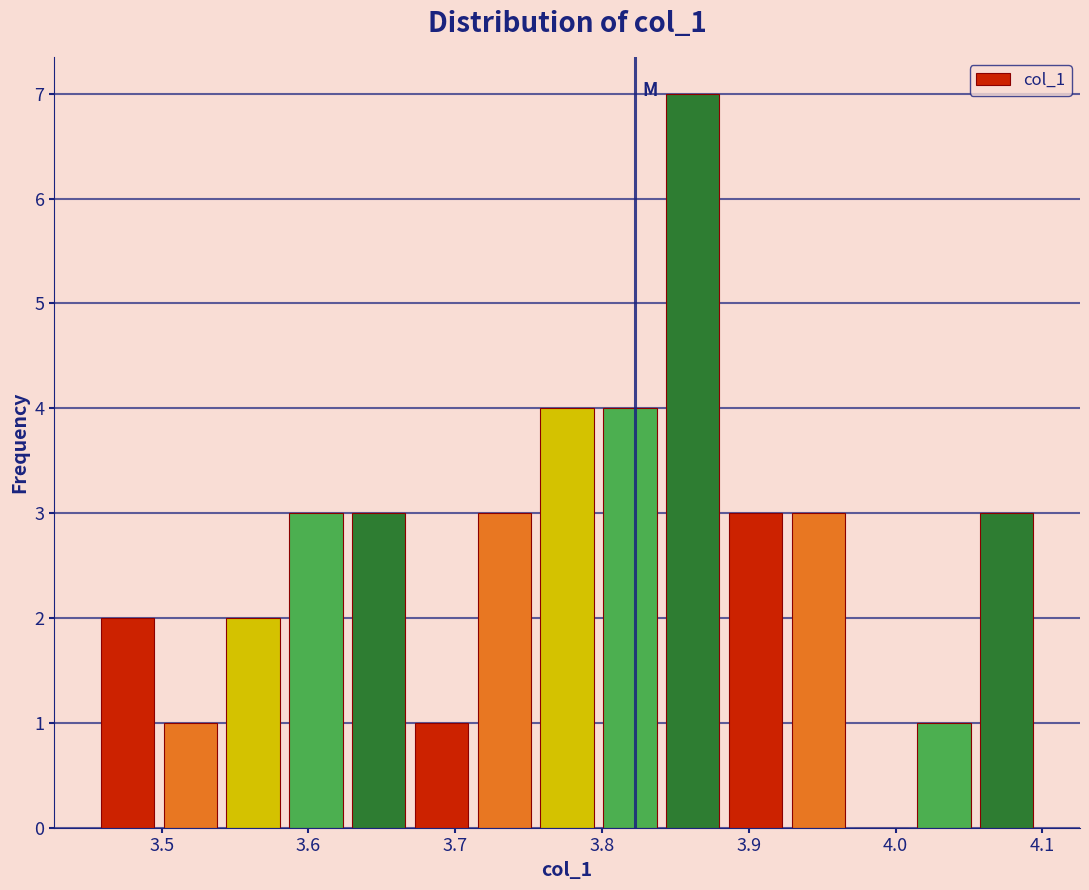

Which range on the x-axis has the tallest bar?

3.84 to 3.88